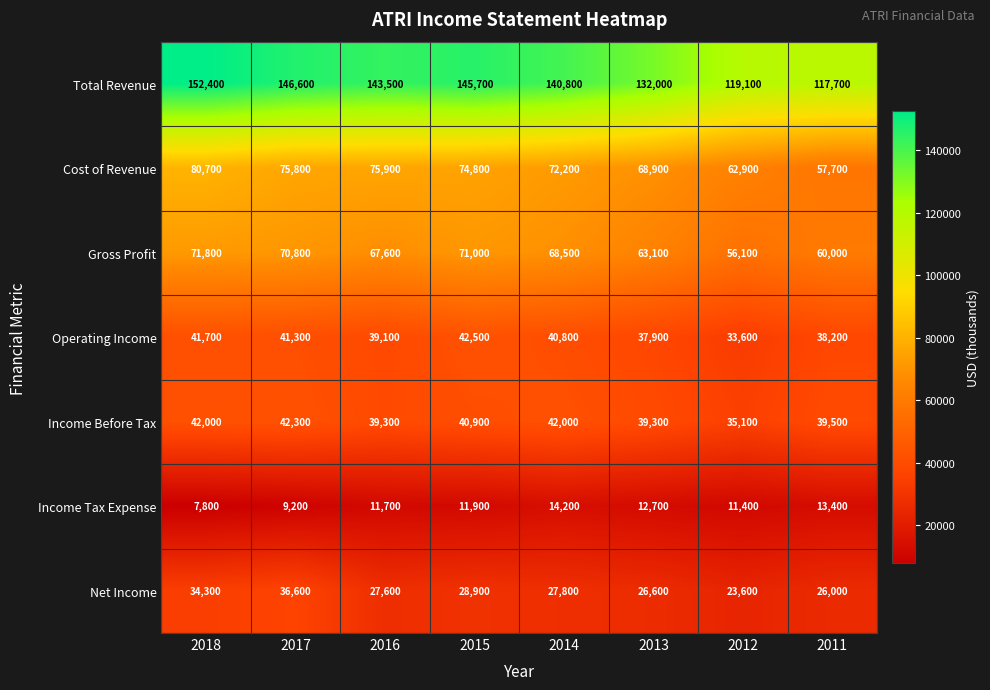

What is the total value across all series at 2015?

415700